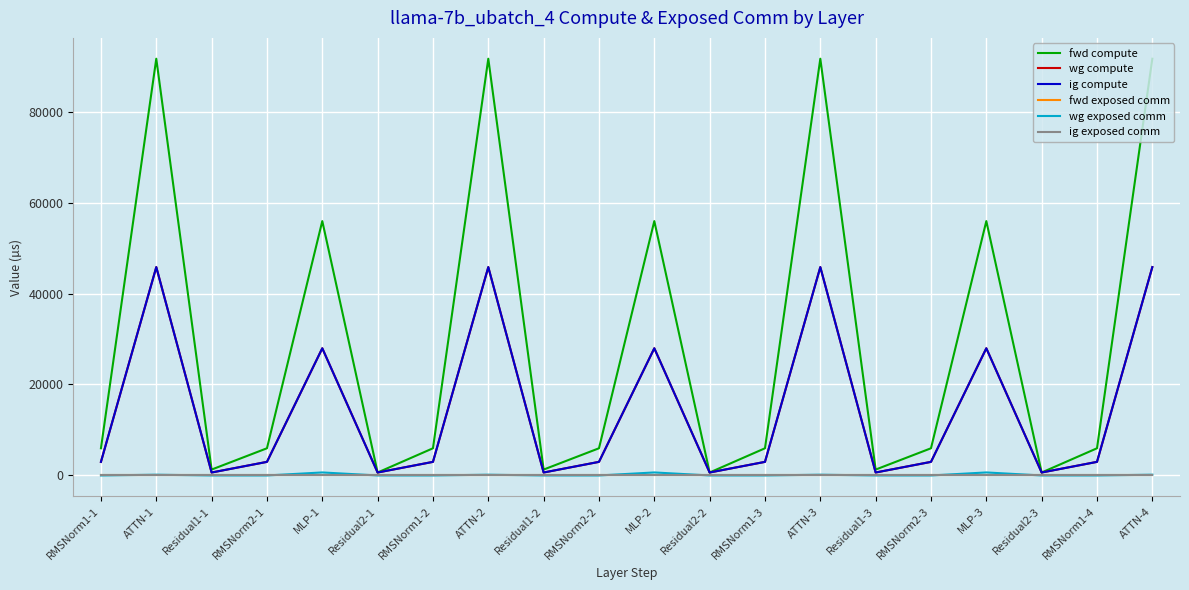

What is the difference between the fwd compute values at ATTN-2 and MLP-1?

35699.5